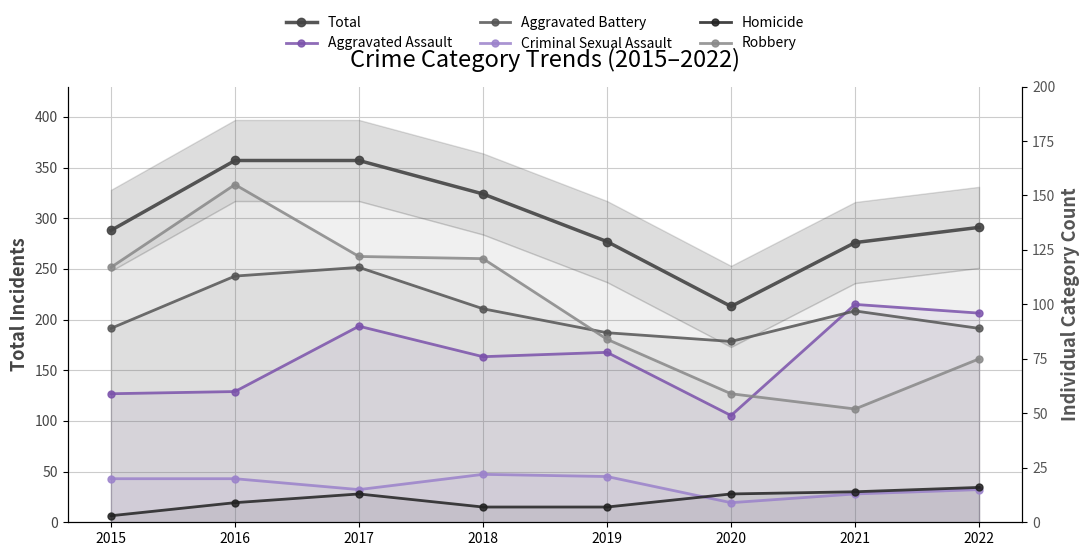

The value of Aggravated Assault at 2015 is 79. True or false?

False